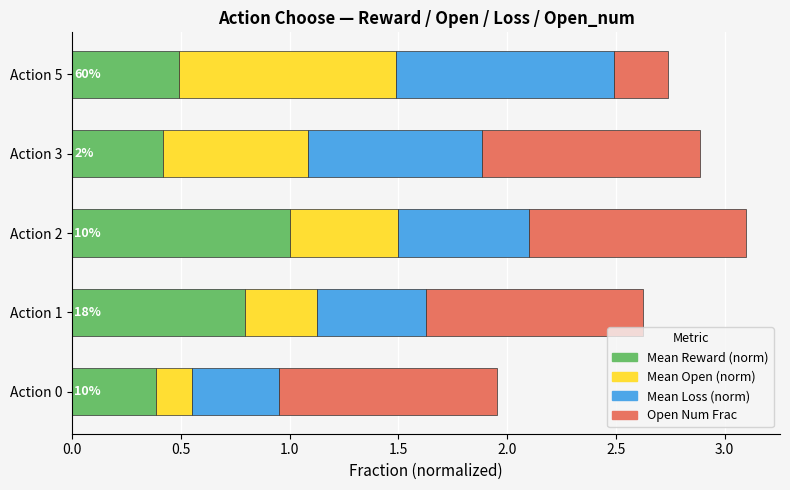

What is the highest value of the Mean Reward (norm) series?

1.0